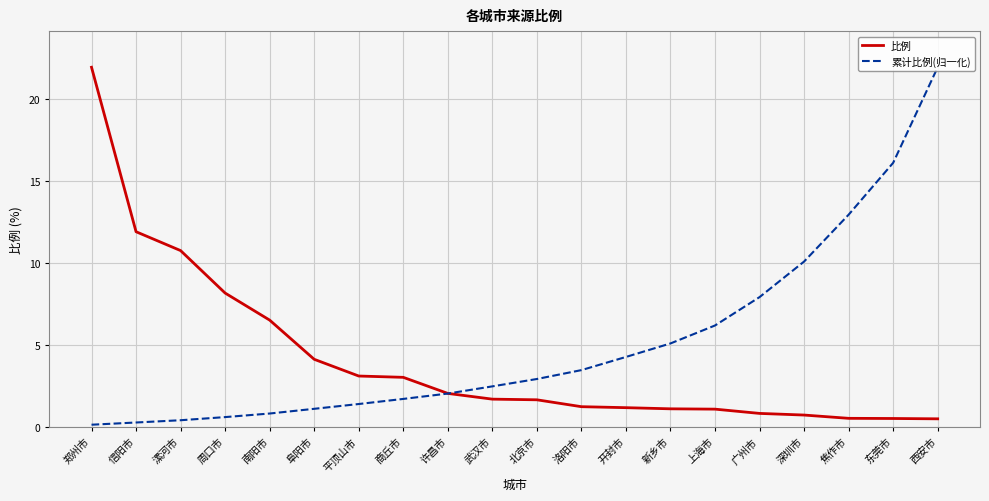

What is the total value across all series at 广州市?

8.7